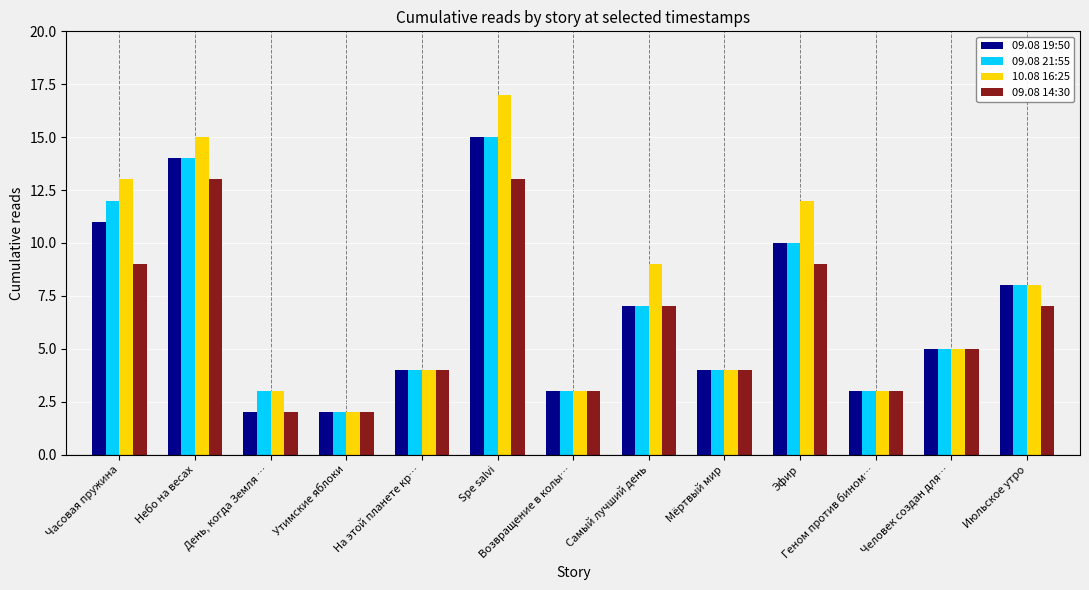

Reading left to right, extract all data points from this chart.

09.08 19:50: 11	14	2	2	4	15	3	7	4	10	3	5	8
09.08 21:55: 12	14	3	2	4	15	3	7	4	10	3	5	8
10.08 16:25: 13	15	3	2	4	17	3	9	4	12	3	5	8
09.08 14:30: 9	13	2	2	4	13	3	7	4	9	3	5	7